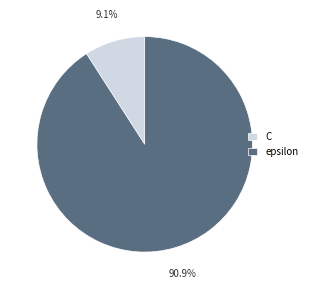

What is the ratio of the value at epsilon to the value at C?

10.0